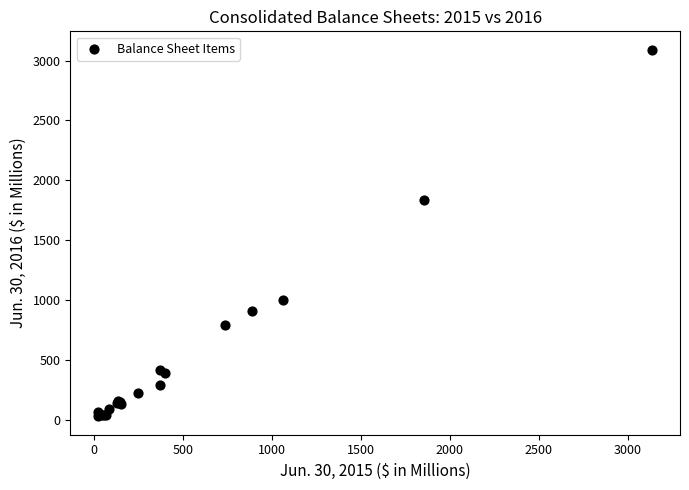

What Y value in the scatter plot is closest to 1559?

1832.8